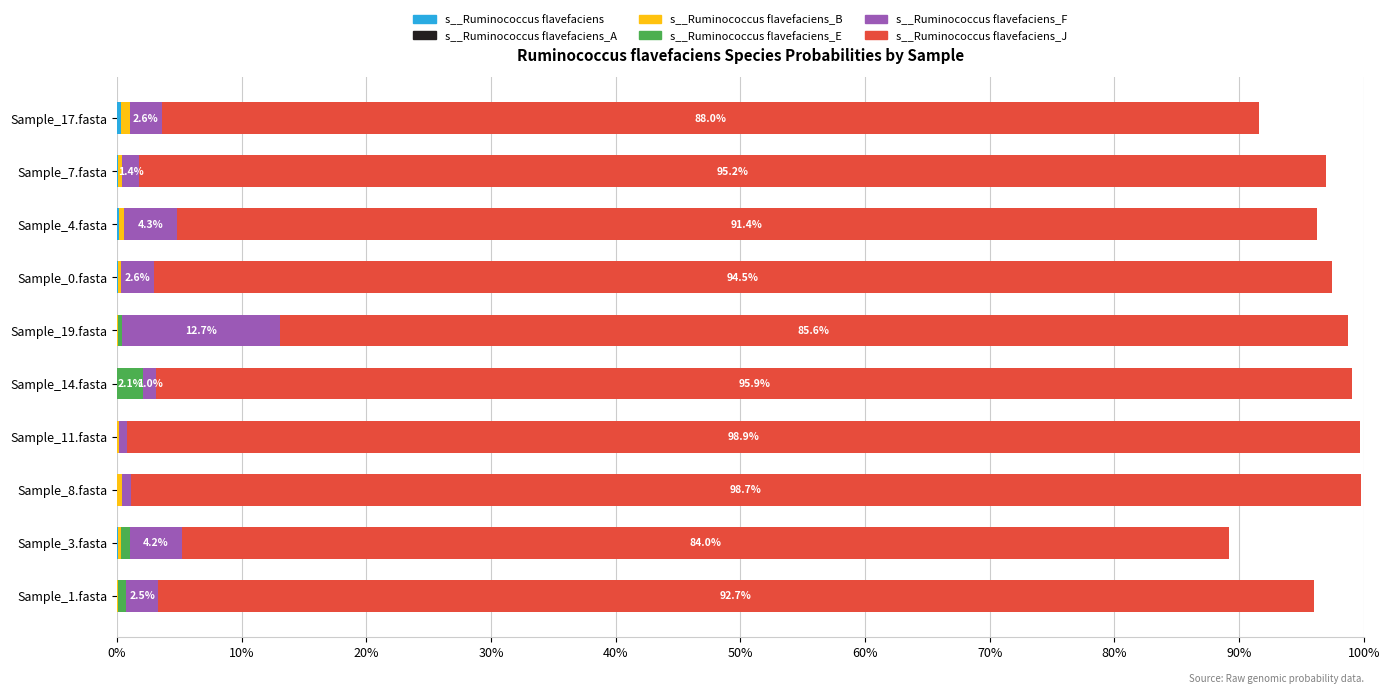

Reading right to left, list all the values displayed in this chart.

s__Ruminococcus flavefaciens: 0.0	0.0	0.0	0.0	0.0	0.0	0.0	0.0	0.0	0.0
s__Ruminococcus flavefaciens_A: 0.0	0.0	0.0	0.0	0.0	0.0	0.0	0.0	0.0	0.0
s__Ruminococcus flavefaciens_B: 0.0	0.0	0.0	0.0	0.0	0.0	0.0	0.0	0.0	0.0
s__Ruminococcus flavefaciens_E: 0.0	0.0	0.0	0.0	0.0	0.0	0.0	0.0	0.0	0.0
s__Ruminococcus flavefaciens_F: 0.0	0.0	0.0	0.0	0.1	0.0	0.0	0.0	0.0	0.0
s__Ruminococcus flavefaciens_J: 0.9	1.0	0.9	0.9	0.9	1.0	1.0	1.0	0.8	0.9